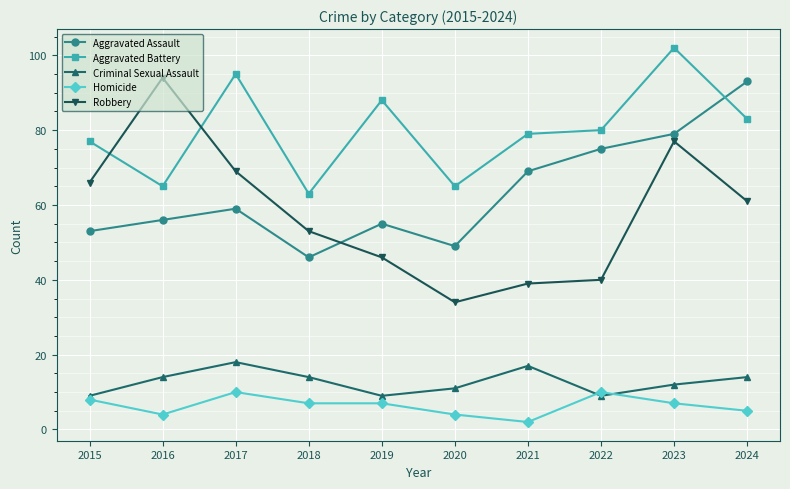

How many lines are shown in the chart?

5